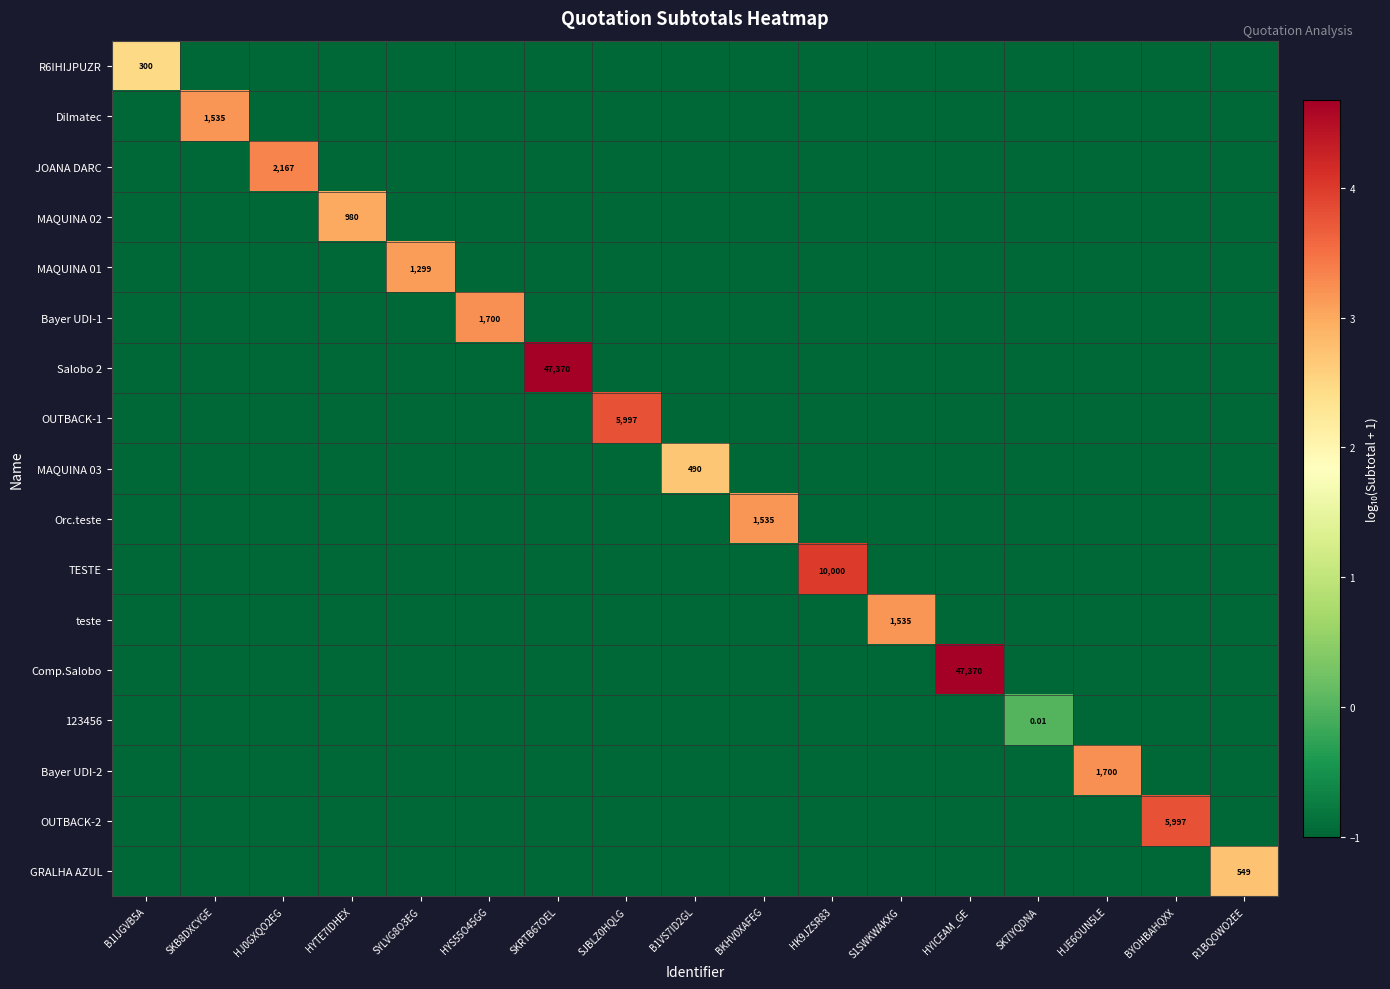

What is the difference between the highest and lowest values at B1VS7ID2GL?

3.7